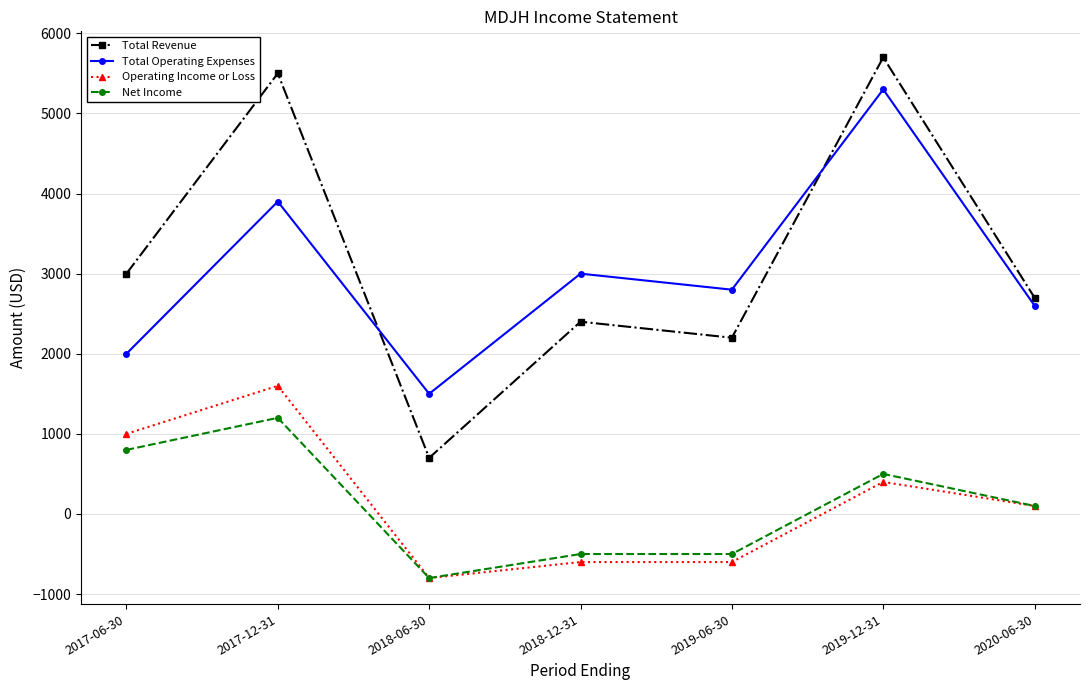

Rank the series by their maximum value, from highest to lowest.

Total Revenue, Total Operating Expenses, Operating Income or Loss, Net Income